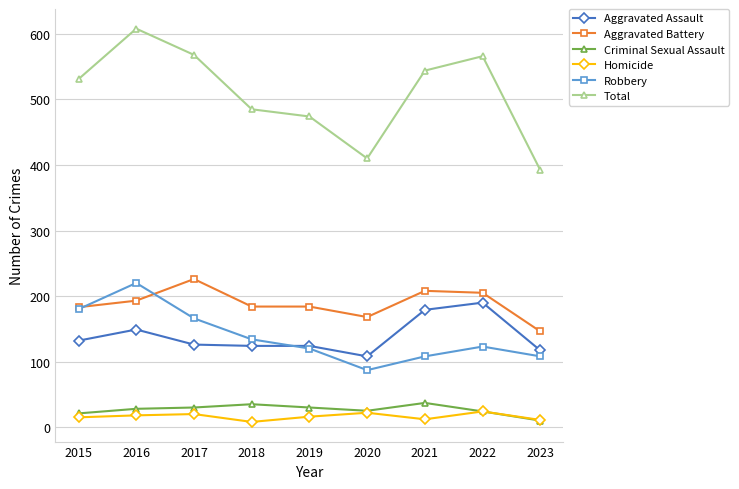

True or false: Criminal Sexual Assault has more than 0 interior local peaks.

True